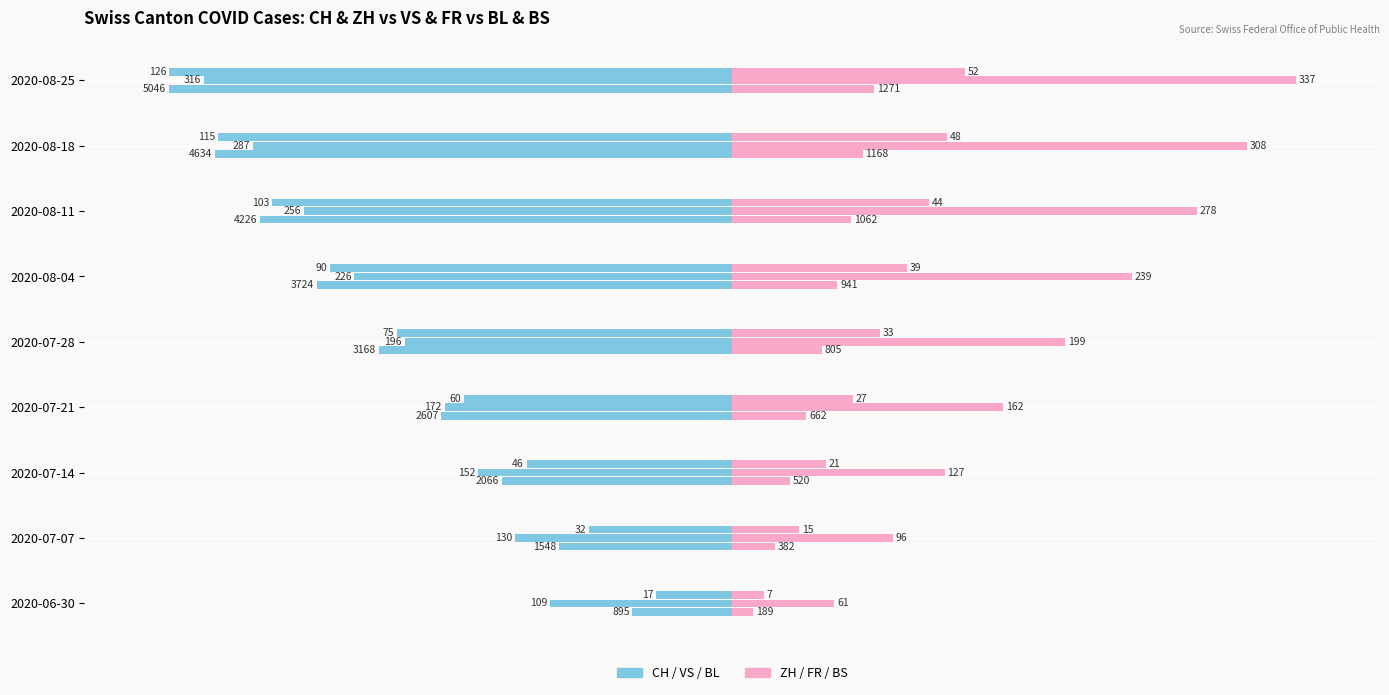

Is the value of CH at 2020-07-21 greater than the value of ZH at 2020-06-30?

No